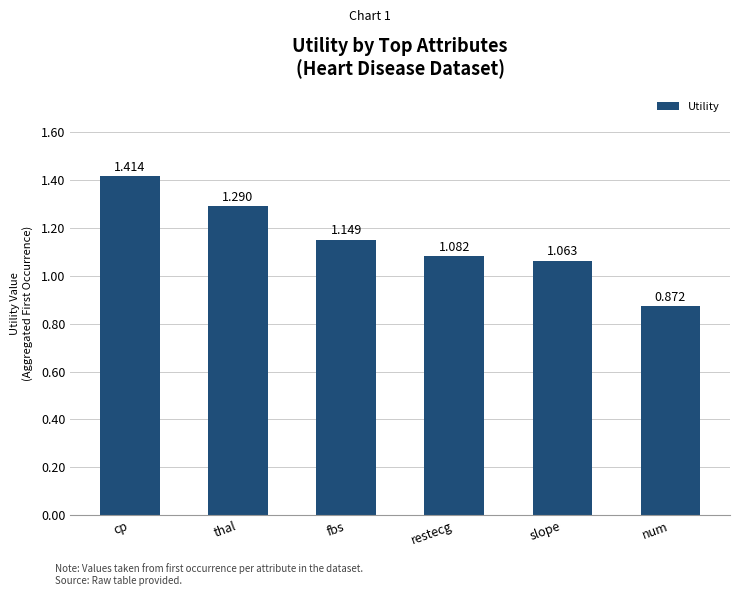

What is the label of the 3rd bar from the right?

restecg